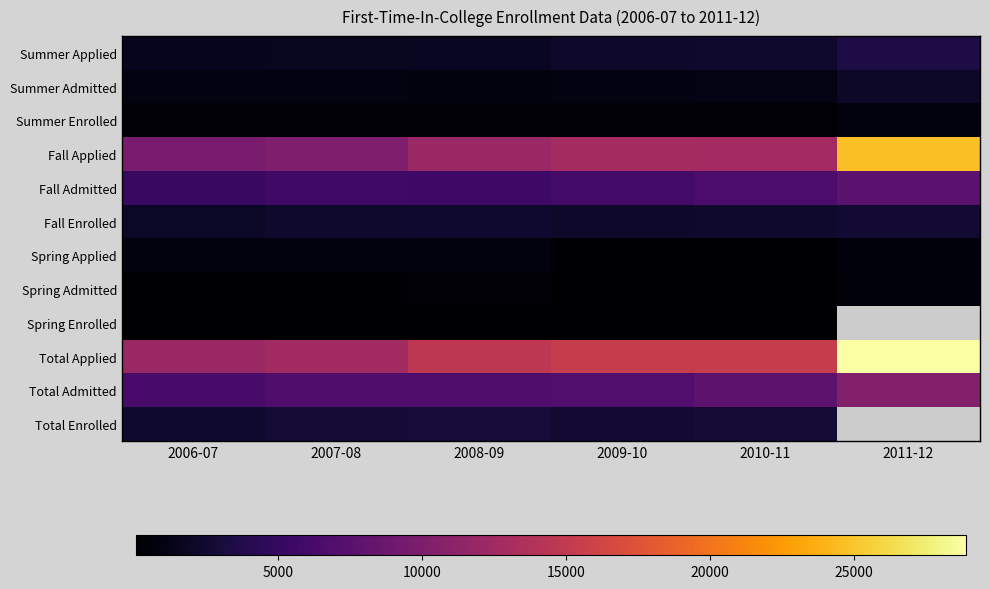

What is the total value across all series at 2009-10?

49772.0